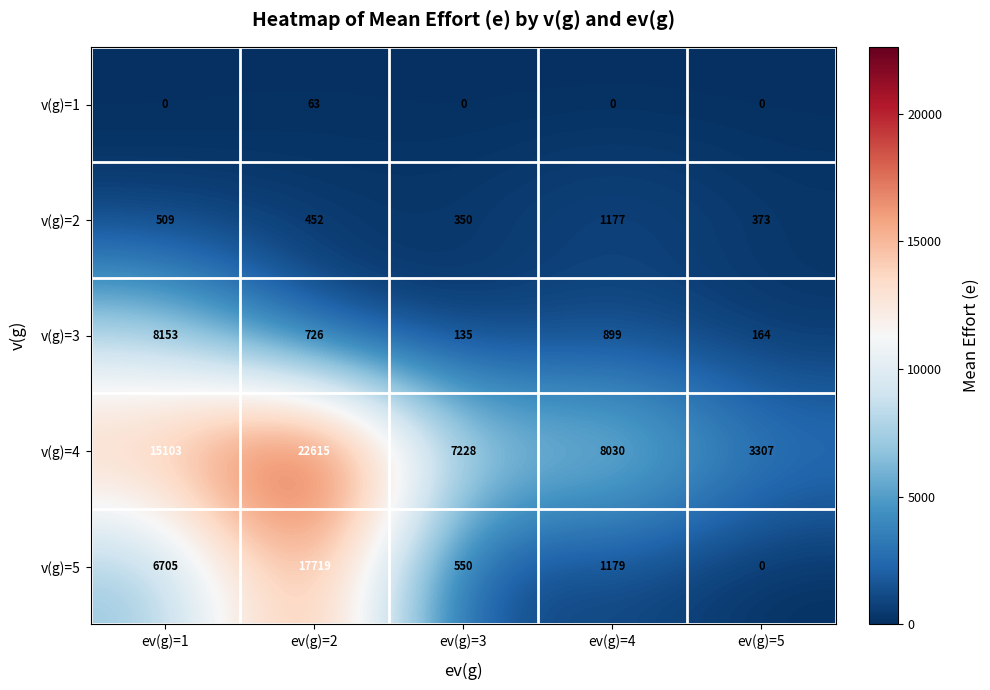

How many data points in v(g)=3 are less than 726?

2